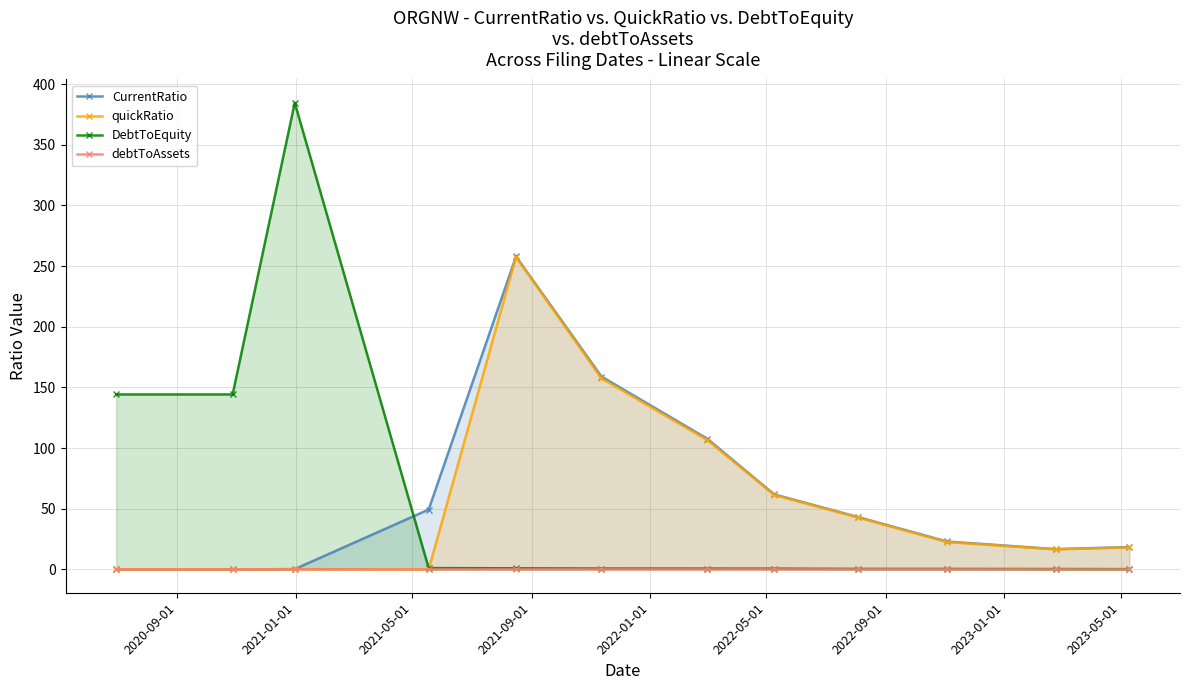

What is the value of the quickRatio point at the 10th from the left?

22.6